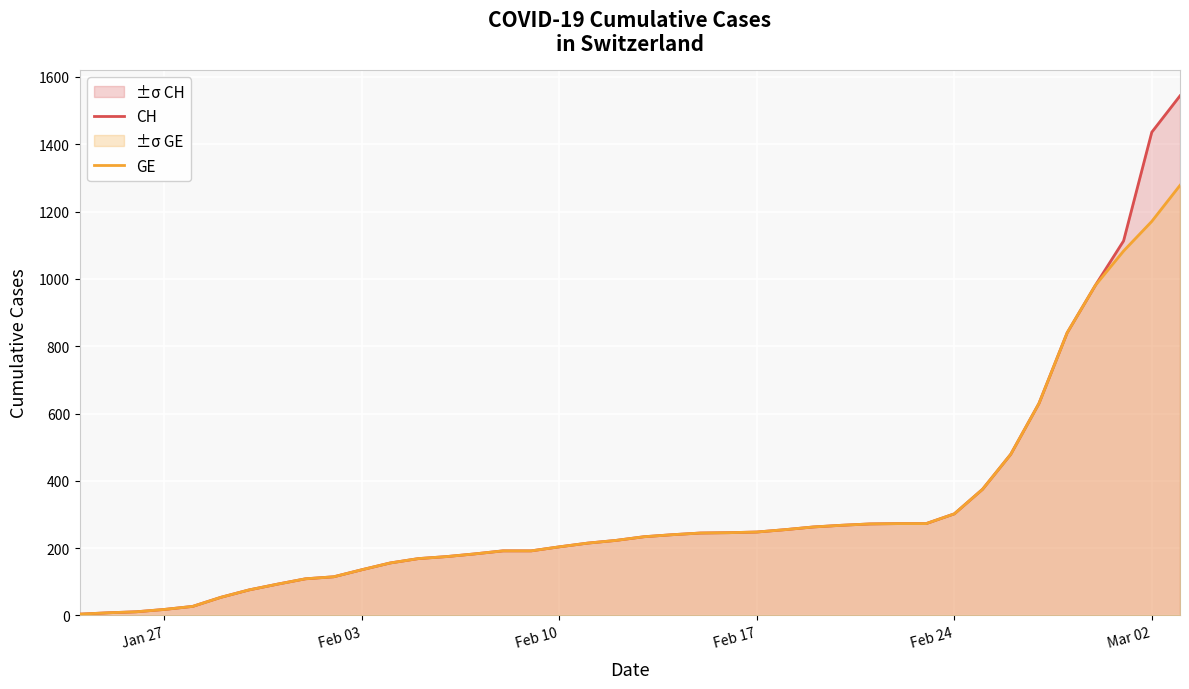

Which series has the largest range (max minus min)?

CH